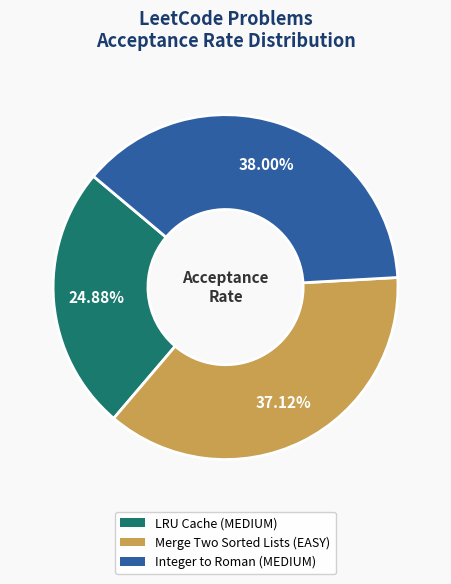

Count the number of slices in the pie.

3